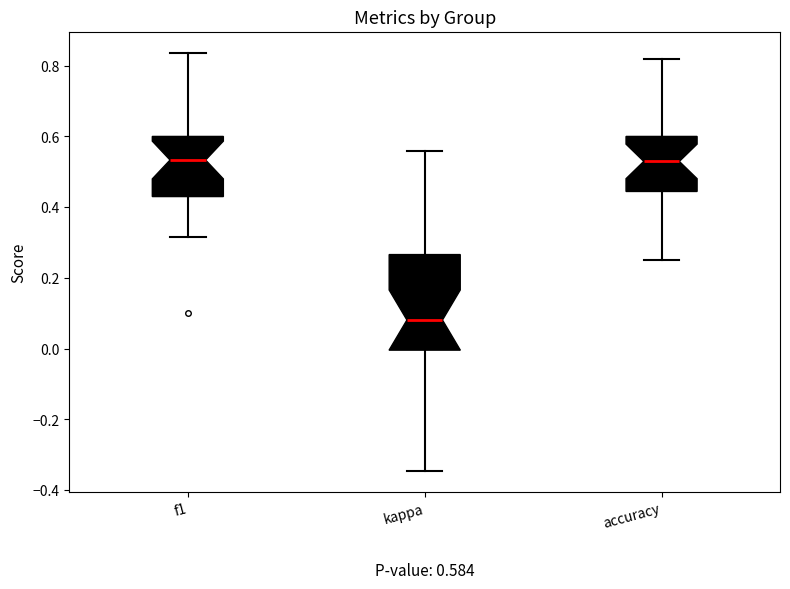

Which box is the tallest, from its lower edge to its upper edge?

kappa